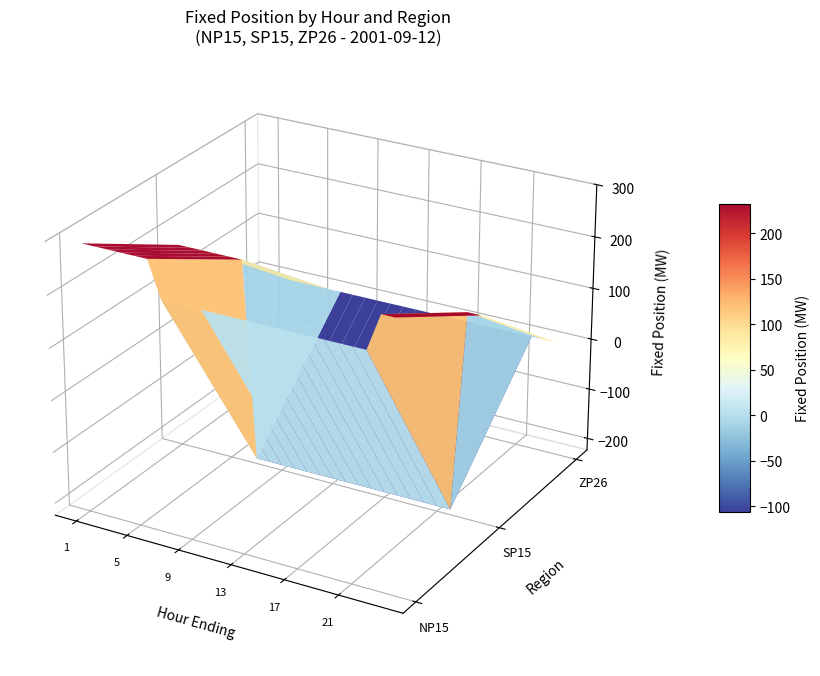

Reading right to left, extract all data points from this chart.

NP15: 23=290	22=290	21=220	20=220	19=220	18=220	17=220	16=220	15=220	14=220	13=220	12=220	11=220	10=220	9=220	8=220	7=220	6=220	5=290	4=290	3=290	2=290	1=290	0=290
SP15: 23=174	22=174	21=-213	20=-213	19=-213	18=-213	17=-213	16=-213	15=-213	14=-213	13=-213	12=-213	11=-213	10=-213	9=-213	8=-213	7=-213	6=-213	5=174	4=174	3=174	2=174	1=174	0=174
ZP26: 23=0	22=0	21=0	20=0	19=0	18=0	17=0	16=0	15=0	14=0	13=0	12=0	11=0	10=0	9=0	8=0	7=0	6=0	5=0	4=0	3=0	2=0	1=0	0=0